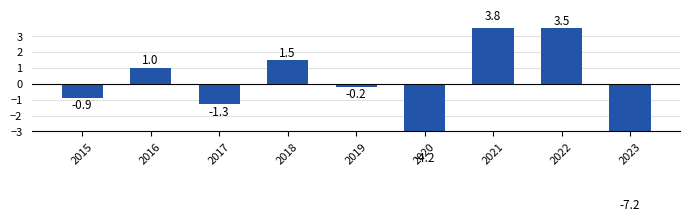

List the labels in order of value, largest first.

2021, 2022, 2018, 2016, 2019, 2015, 2017, 2020, 2023